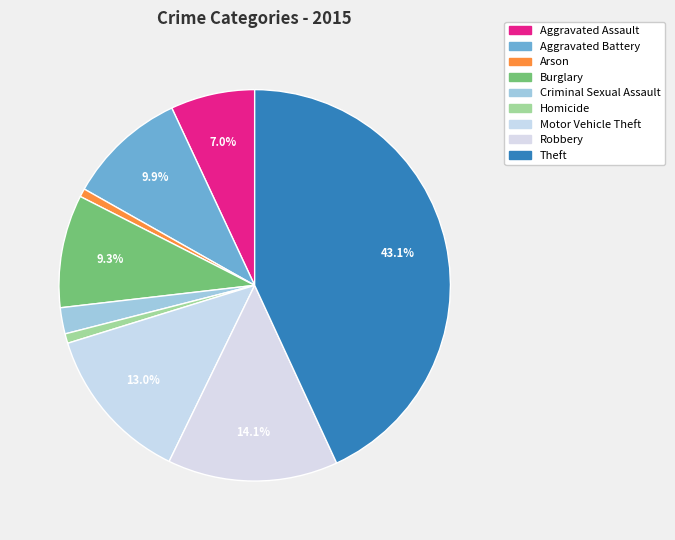

How many segments does this pie chart have?

9